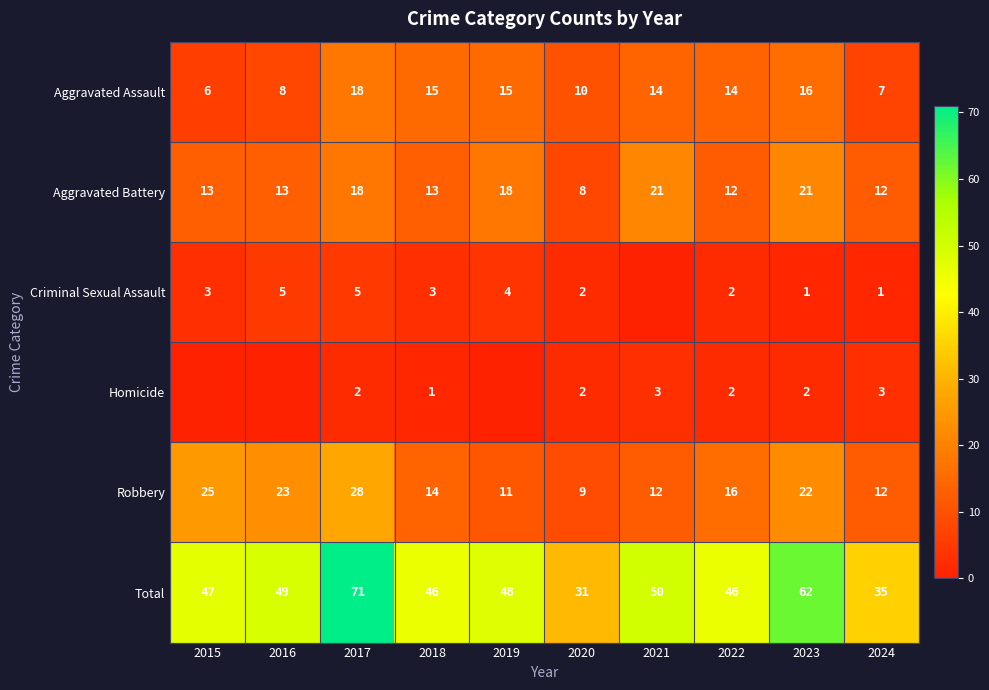

Read the Aggravated Battery value at 2024.

12